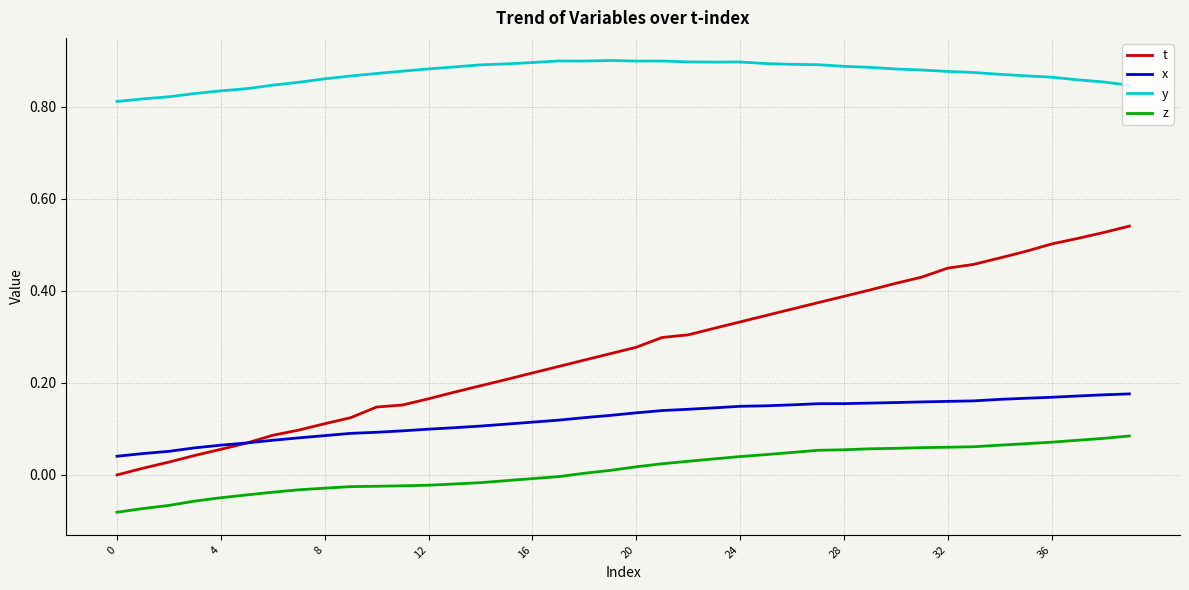

Which series has the widest spread of values?

t